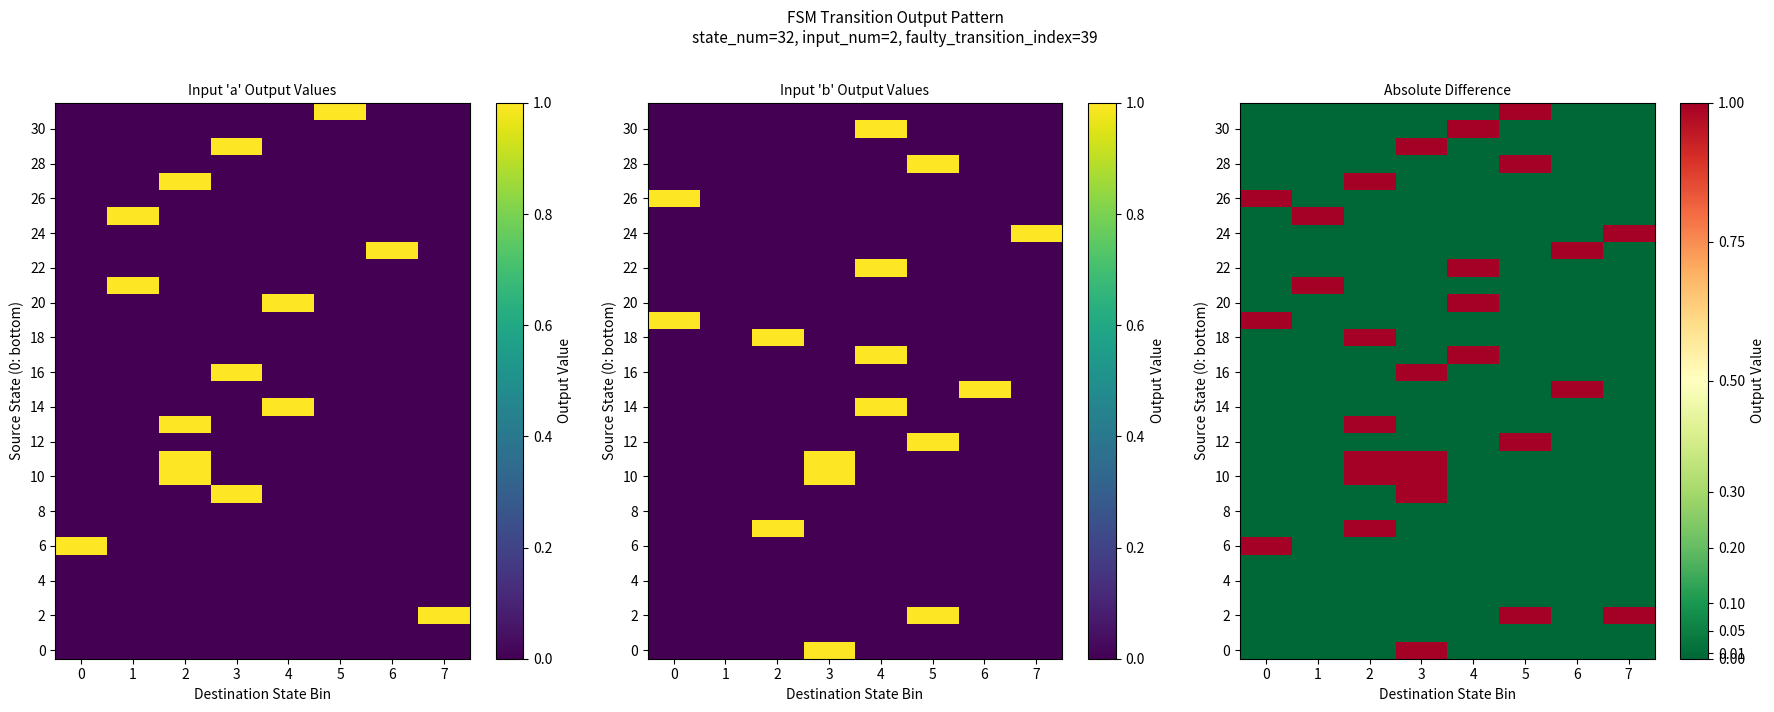

Between 5 and 3, which is larger?

3